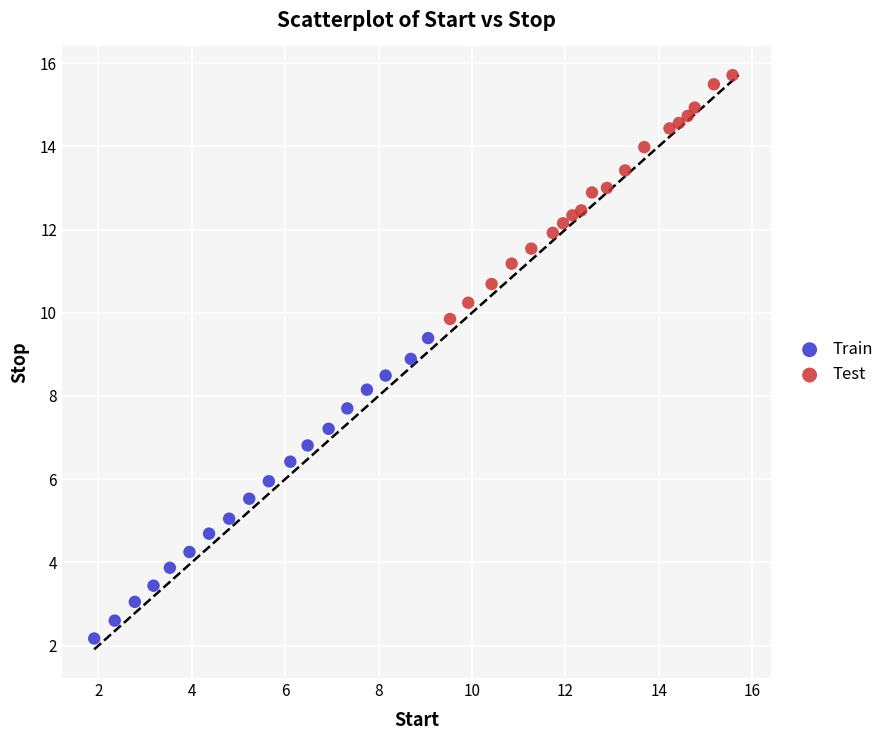

Which series has the largest Y range (max minus min)?

Train